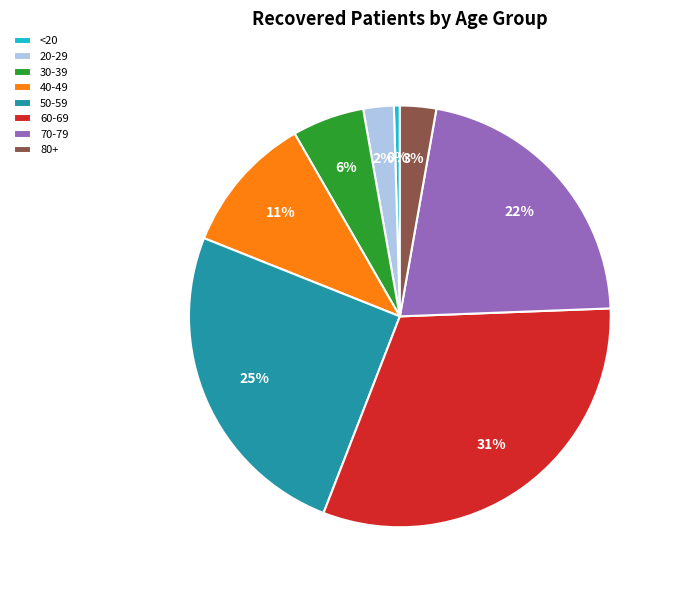

Is the sum of 20-29 and 60-69 greater than half?

No